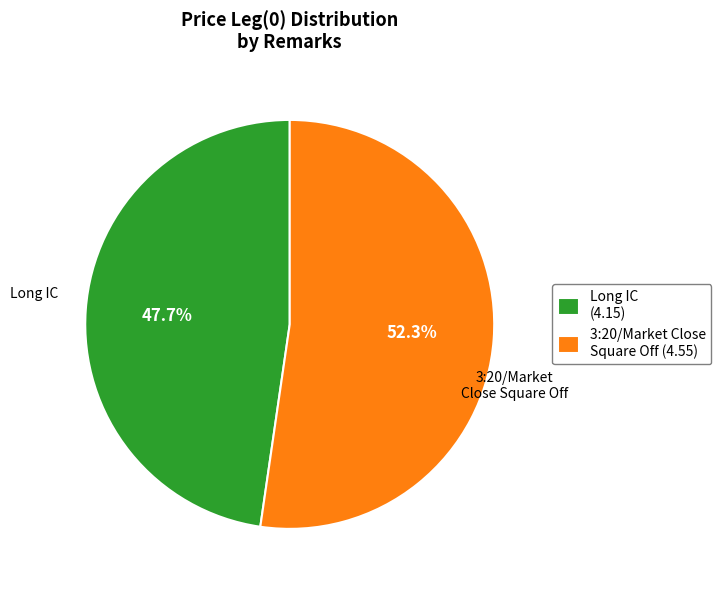

True or false: 3:20/Market Close Square Off accounts for 43% of the total.

False